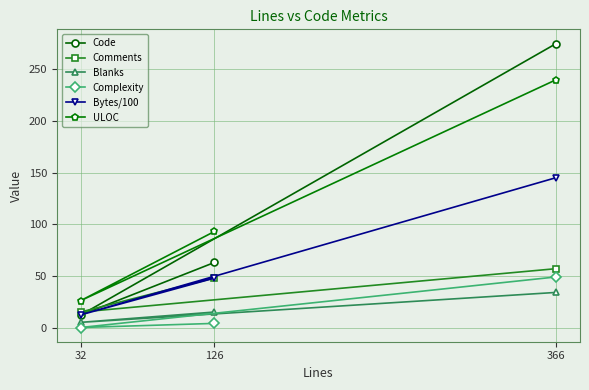

What is the difference between the maximum and second lowest values in the Comments series?

9.0